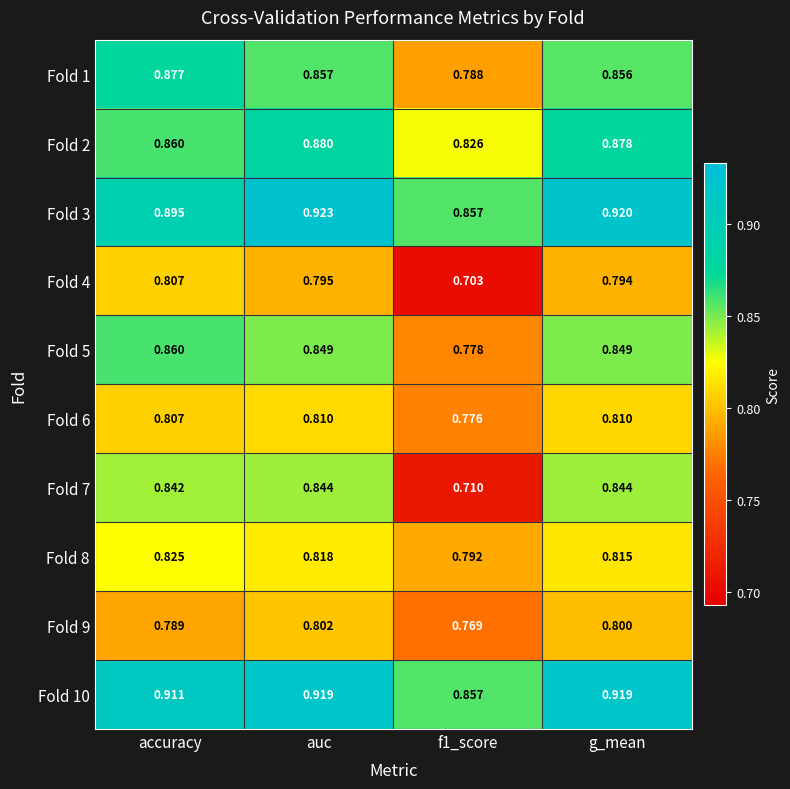

Which series has the widest spread of values?

Fold 7